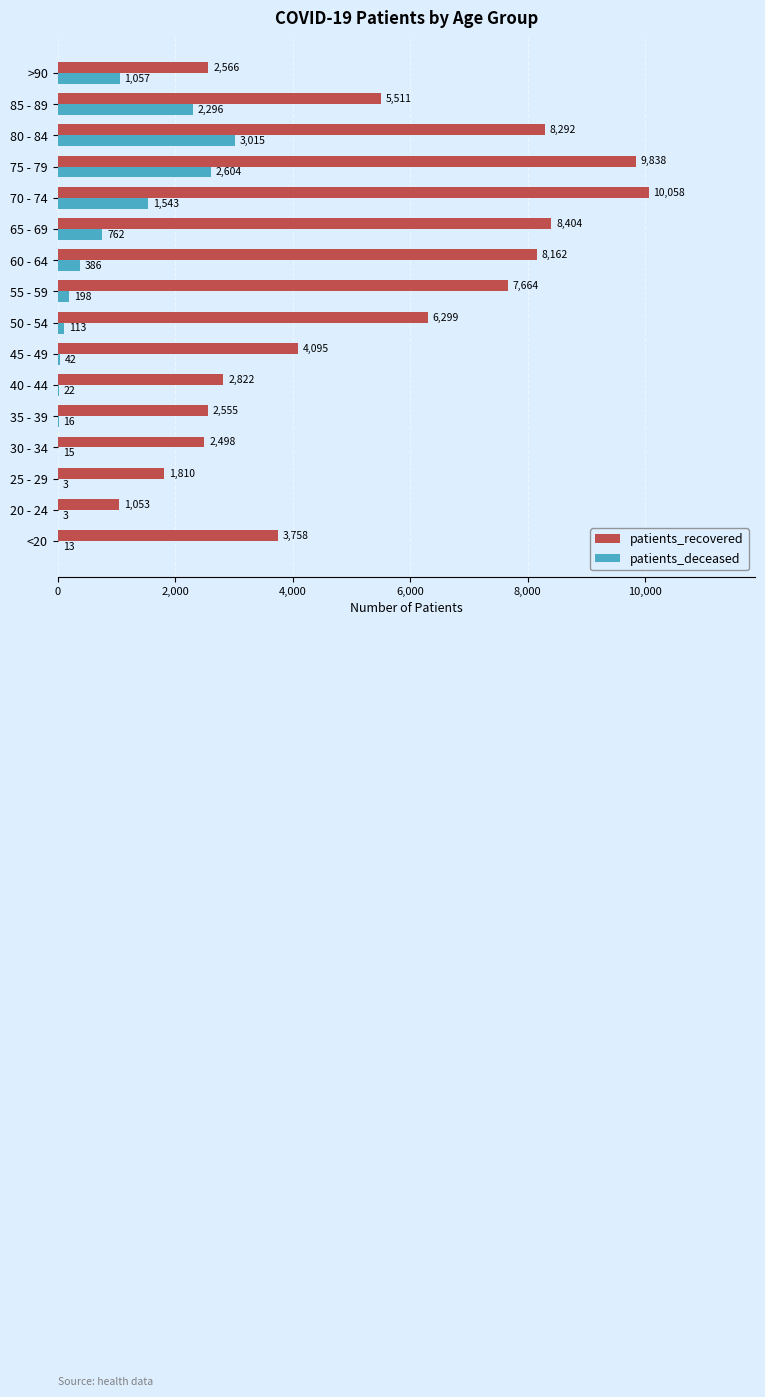

What is the sum of all patients_recovered values?

85385